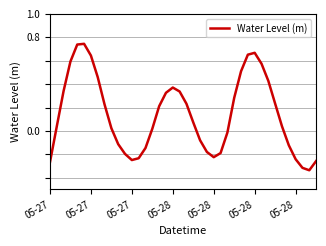

What is the difference between the maximum and minimum values?

1.1